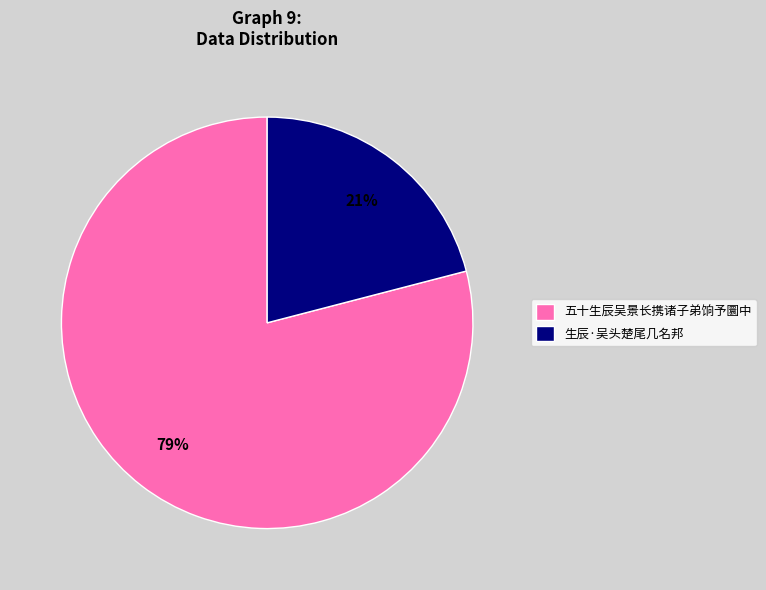

Which has a higher value, 五十生辰吴景长携诸子弟饷予圜中 or 生辰·吴头楚尾几名邦?

五十生辰吴景长携诸子弟饷予圜中